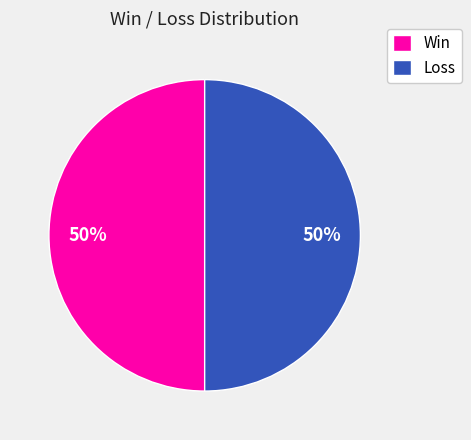

To the nearest percent, what is the average slice percentage?

50%